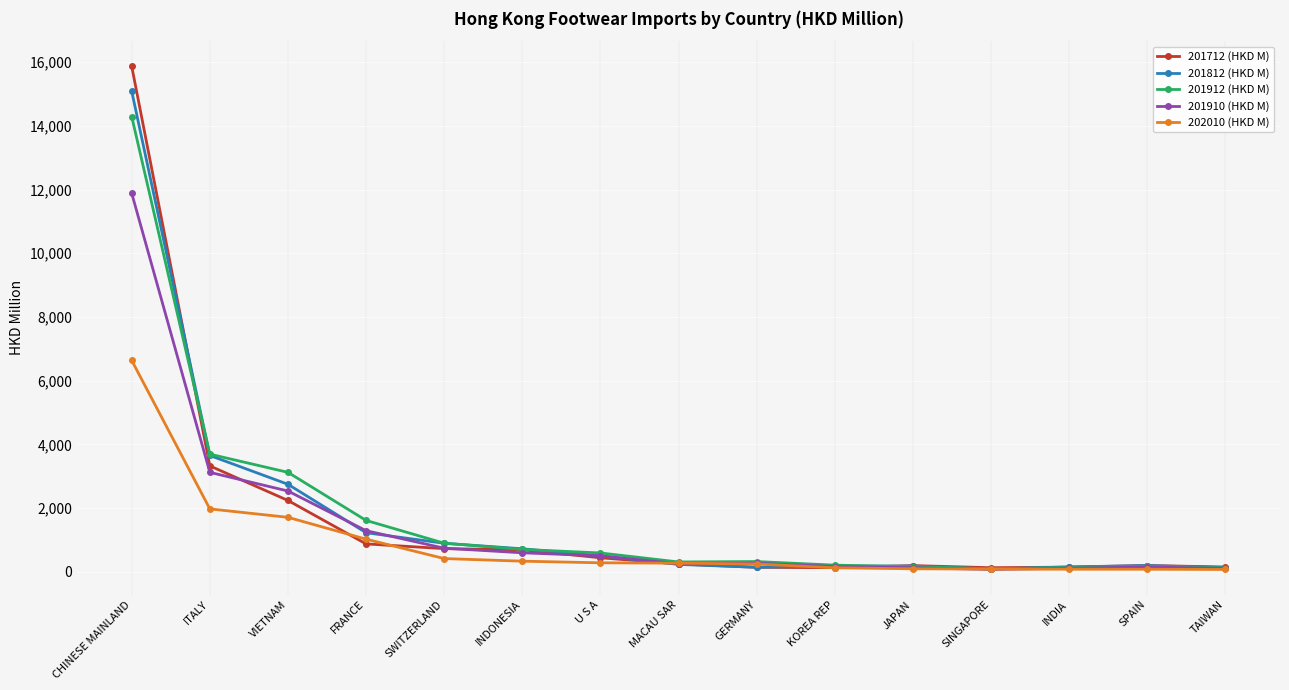

What is the difference between the 201910 (HKD M) values at ITALY and TAIWAN?

3017.0